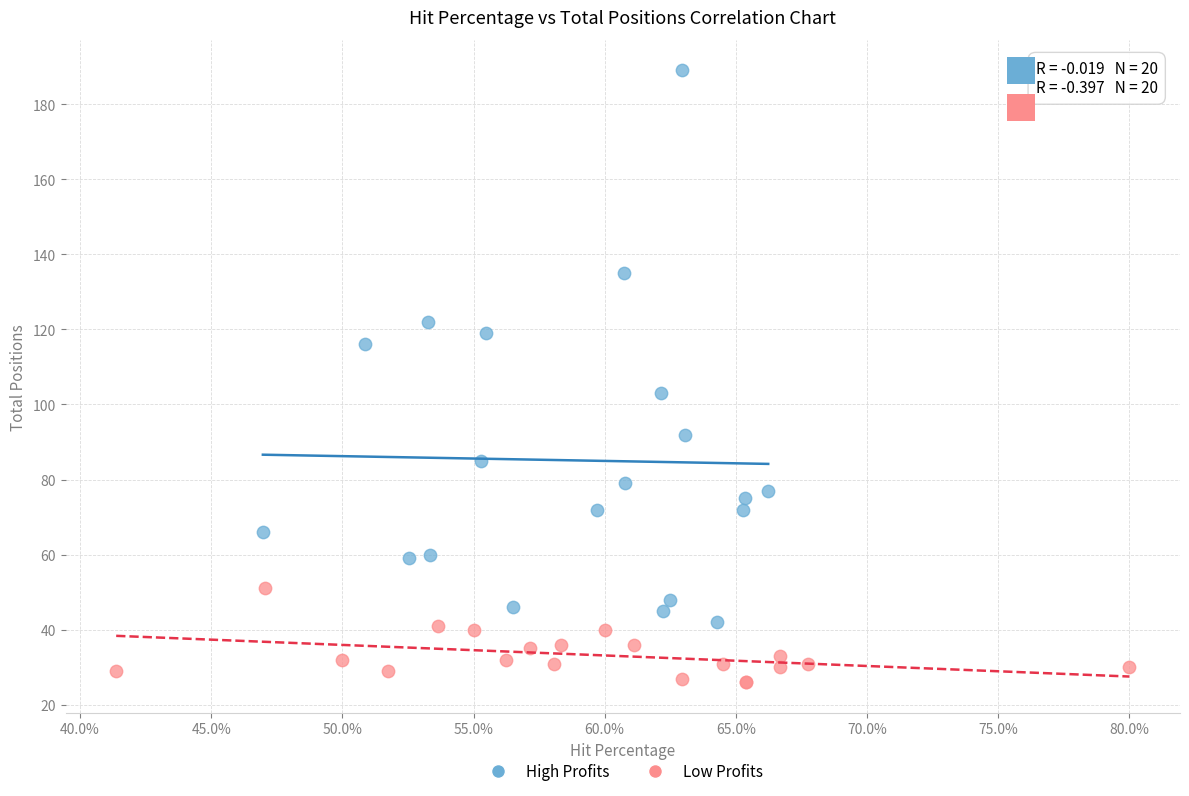

Which series reaches the maximum Y coordinate?

High Profits